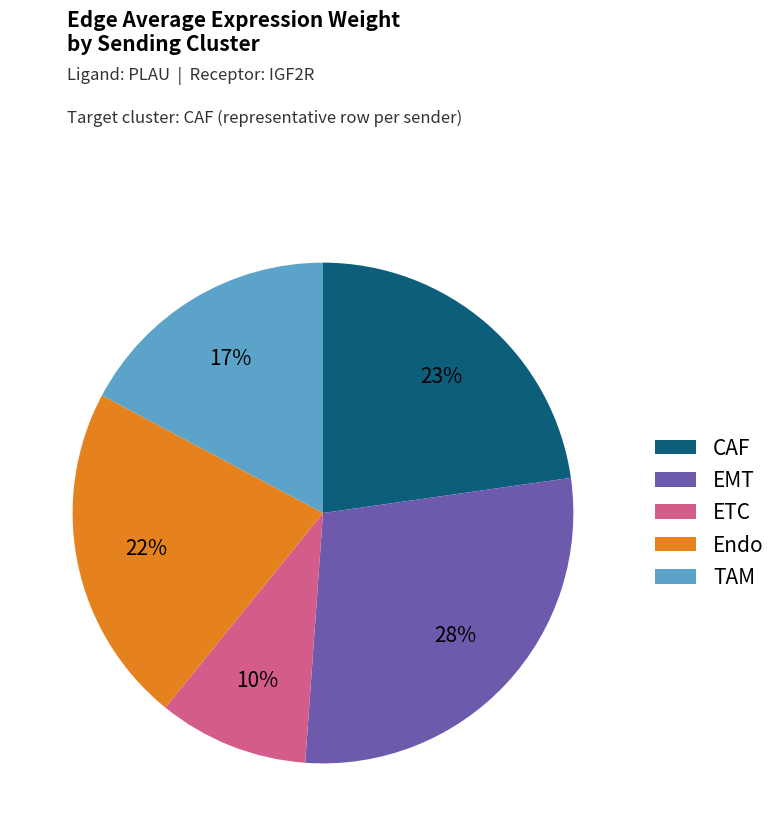

Which category has the biggest portion of the pie?

EMT